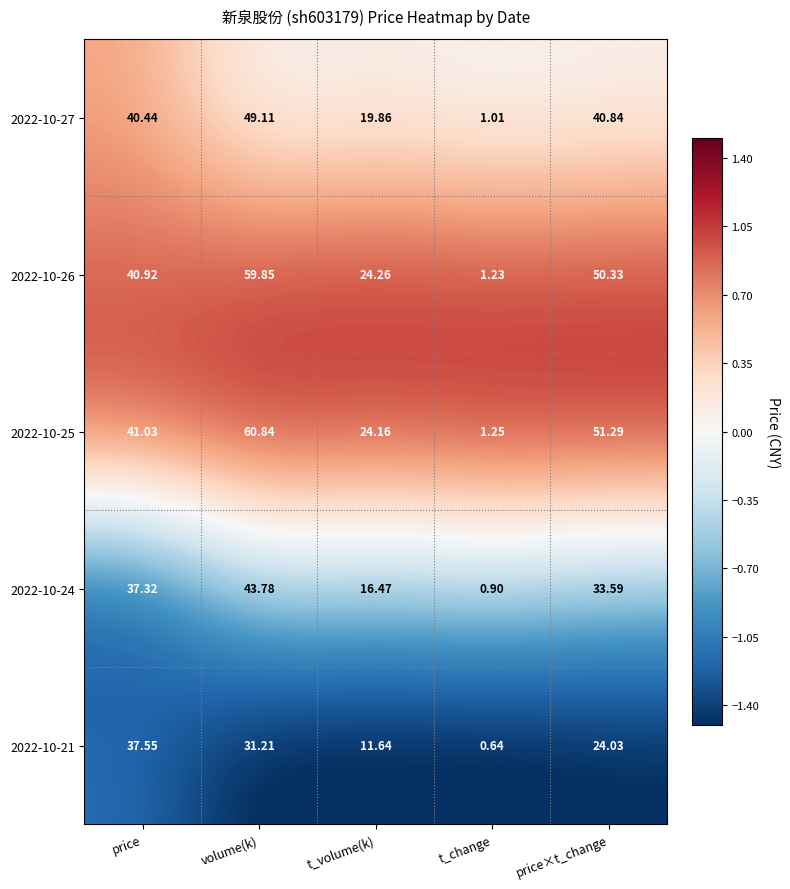

How many data points does each series have?

5